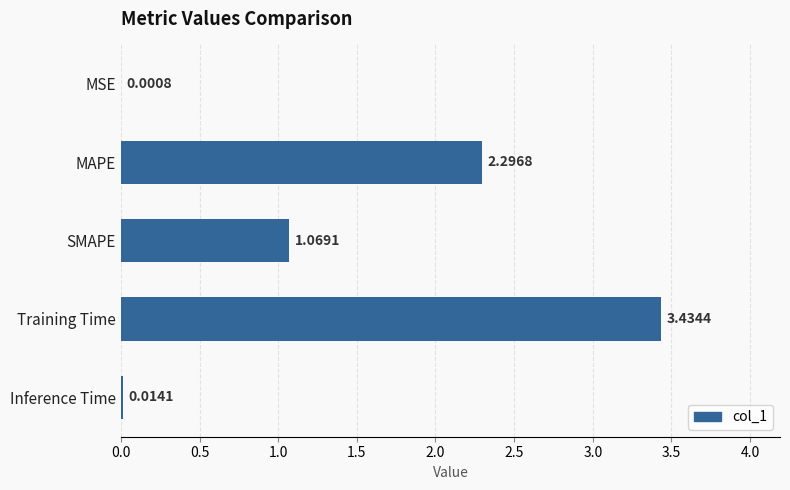

Where is the data nearest to the value 1?

SMAPE